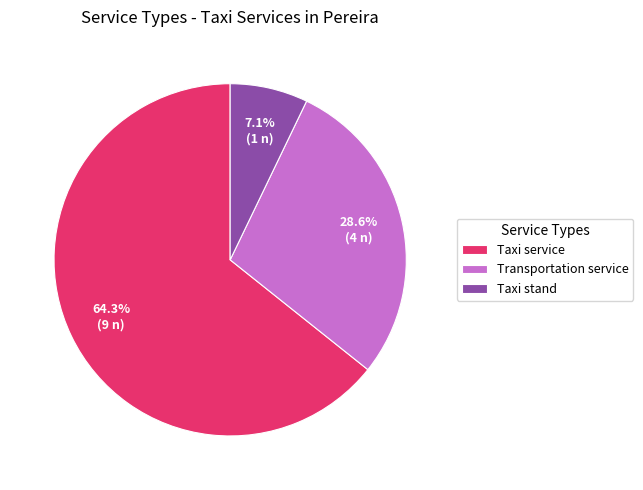

Which slice is the largest?

Taxi service